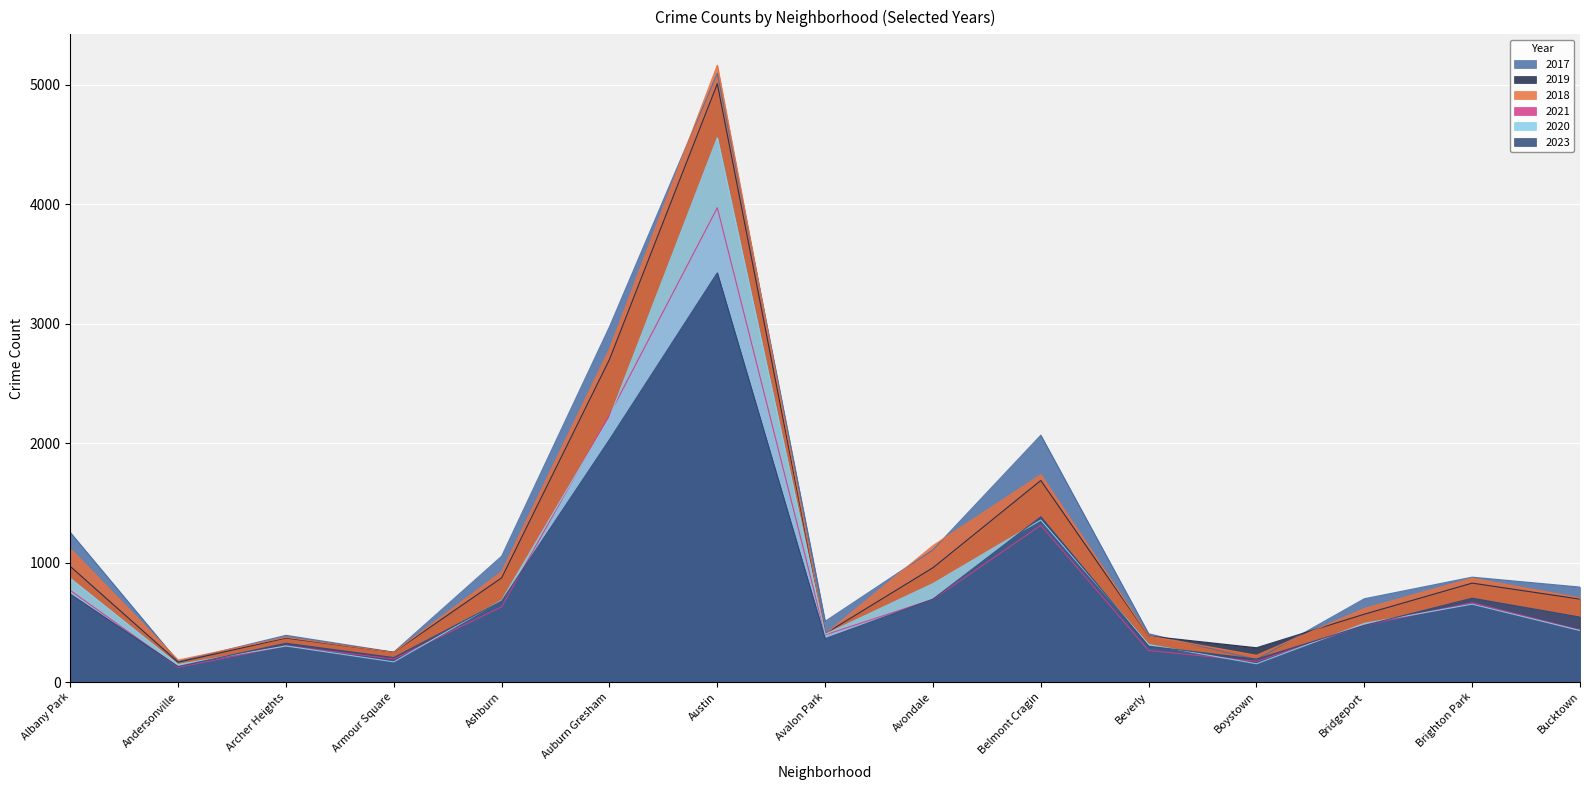

The 2017 series shows 697 at Bridgeport. True or false?

True